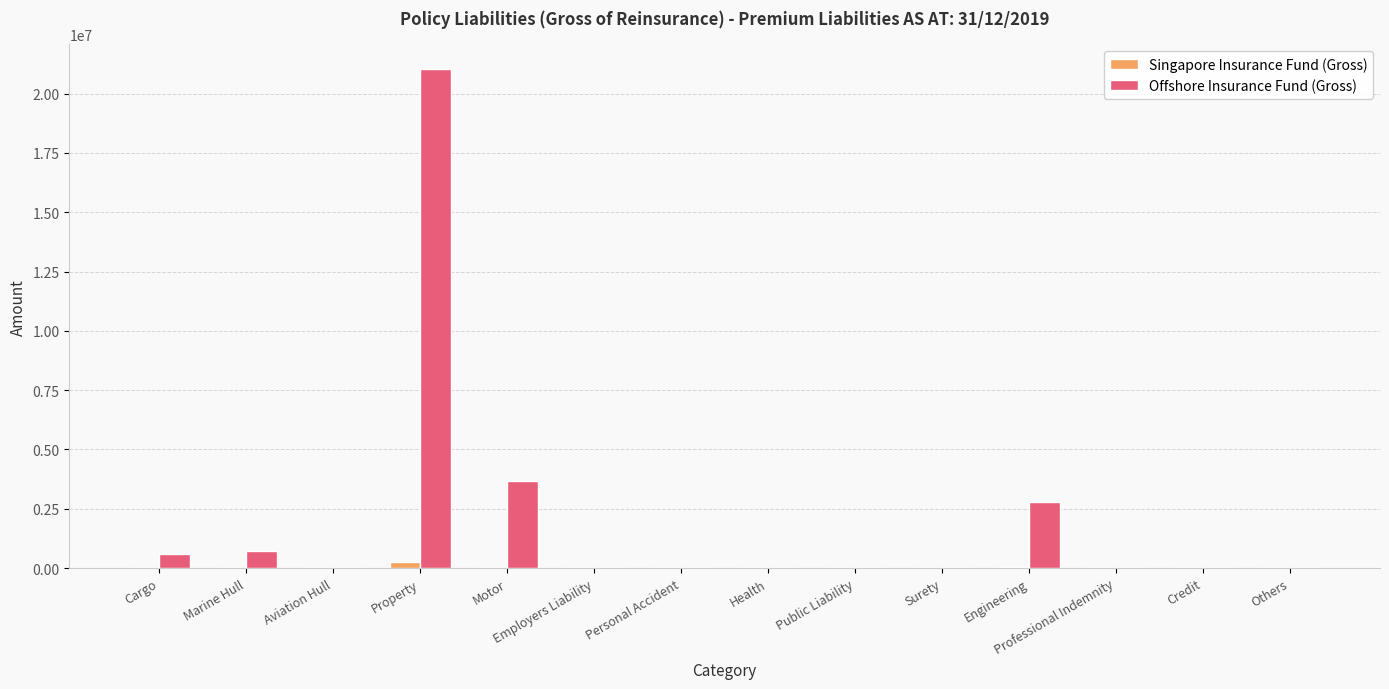

What are all the series names shown in the legend?

Singapore Insurance Fund (Gross), Offshore Insurance Fund (Gross)